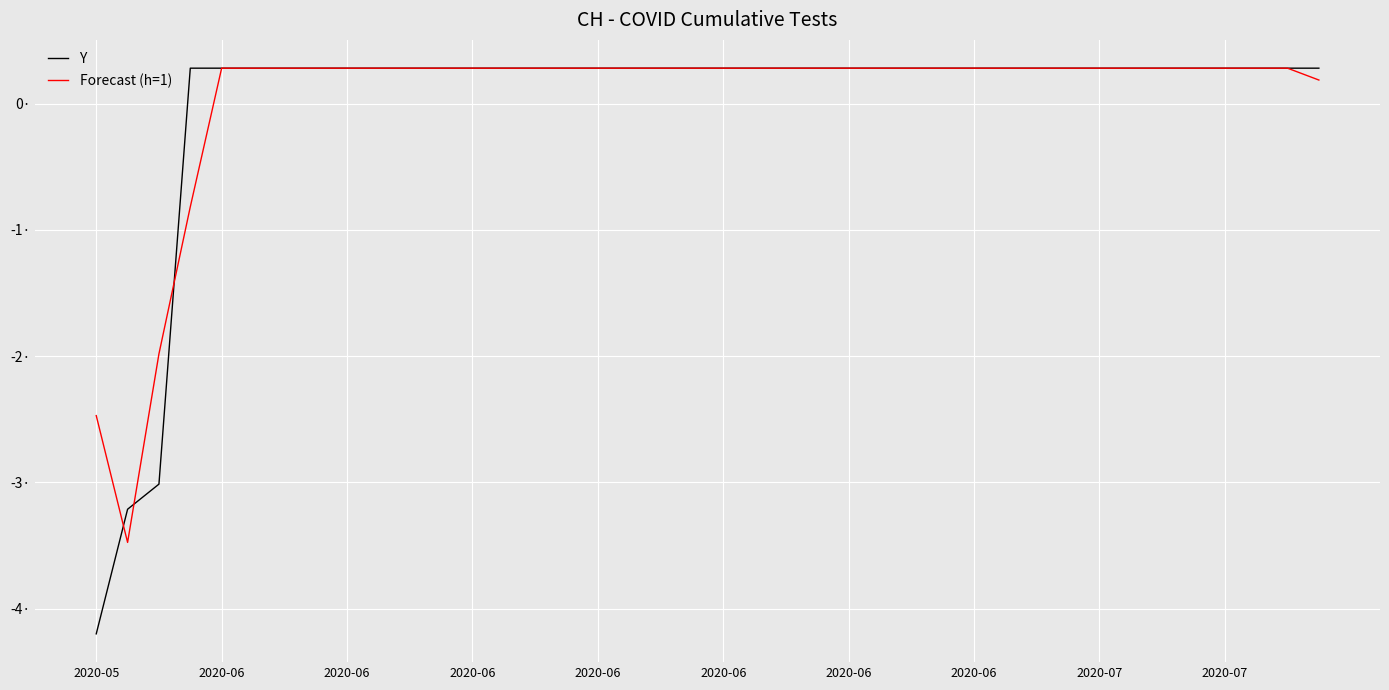

What is the value of the Y point at the 23rd from the left?

0.3